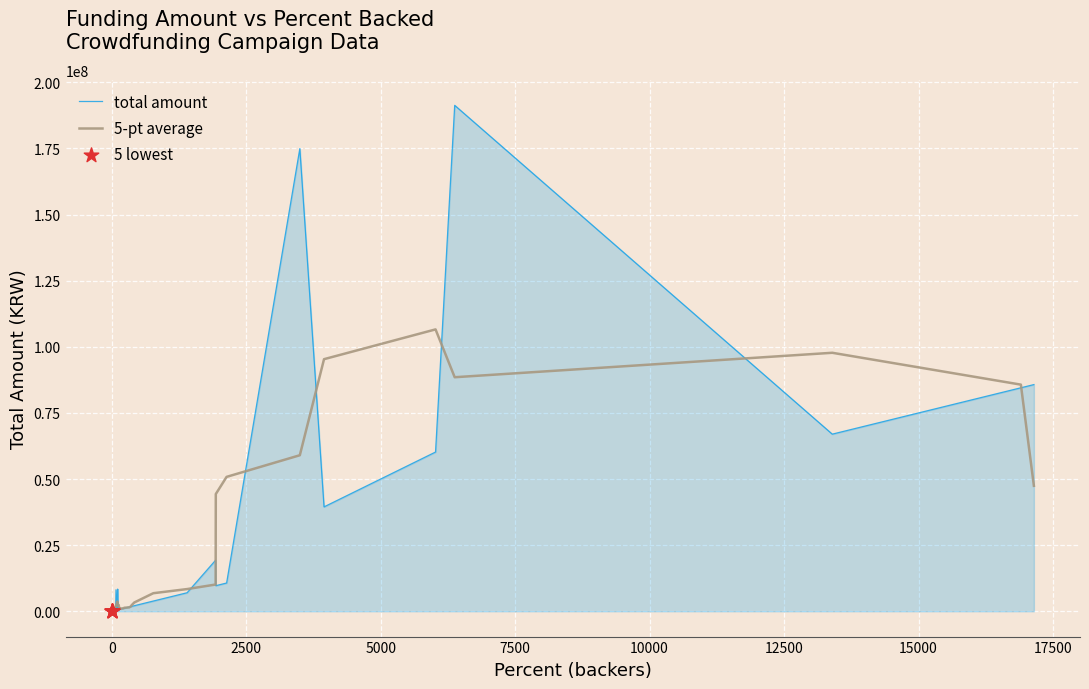

What is the change in value from 54 to 222?

+843100